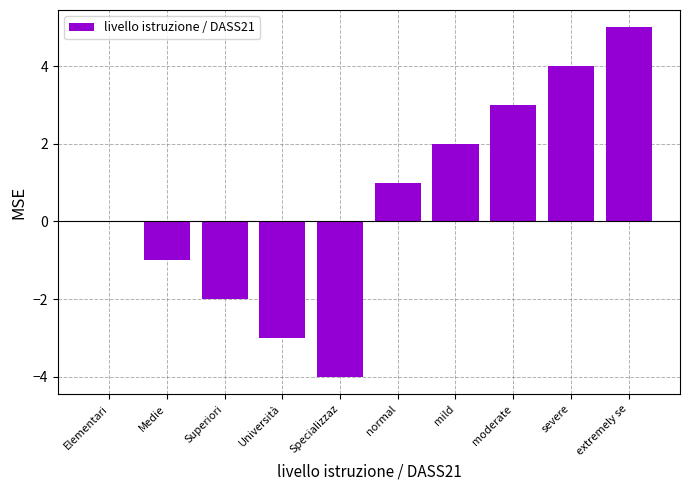

The value at extremely se is 9. True or false?

False